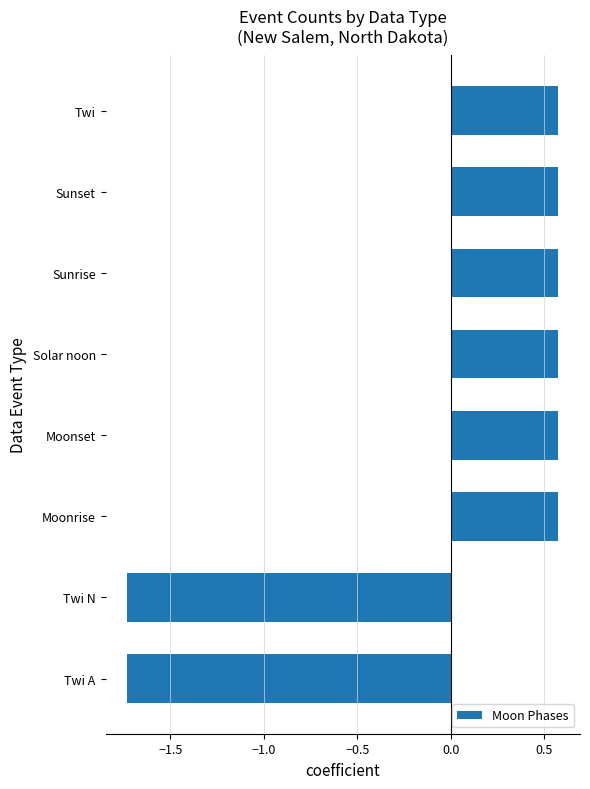

What is the sum of the values at Twi A and Sunset?

-1.2